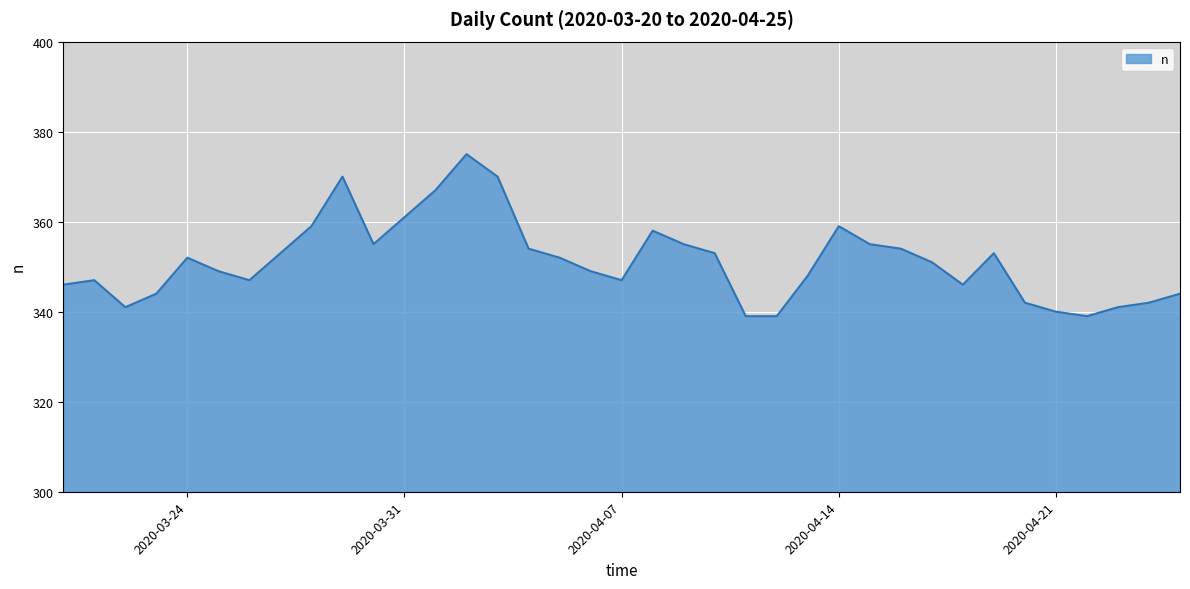

What is the minimum value shown in the chart?

339